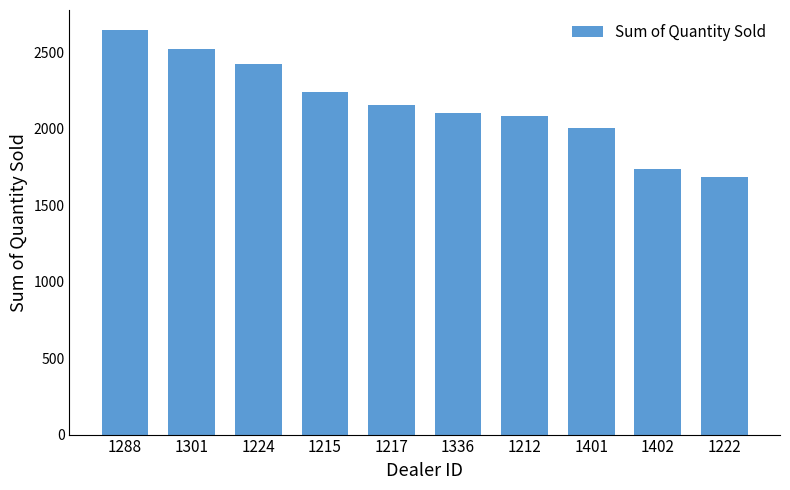

Between 1402 and 1215, which is larger?

1215